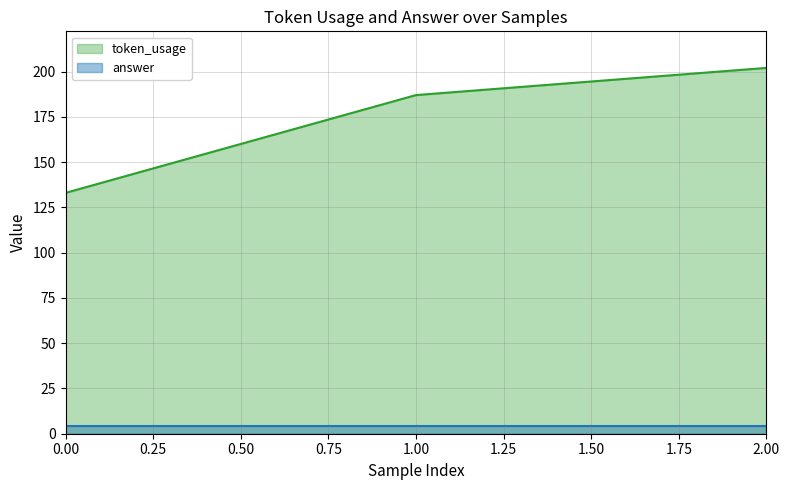

Which has a higher value, 0 or 1?

1